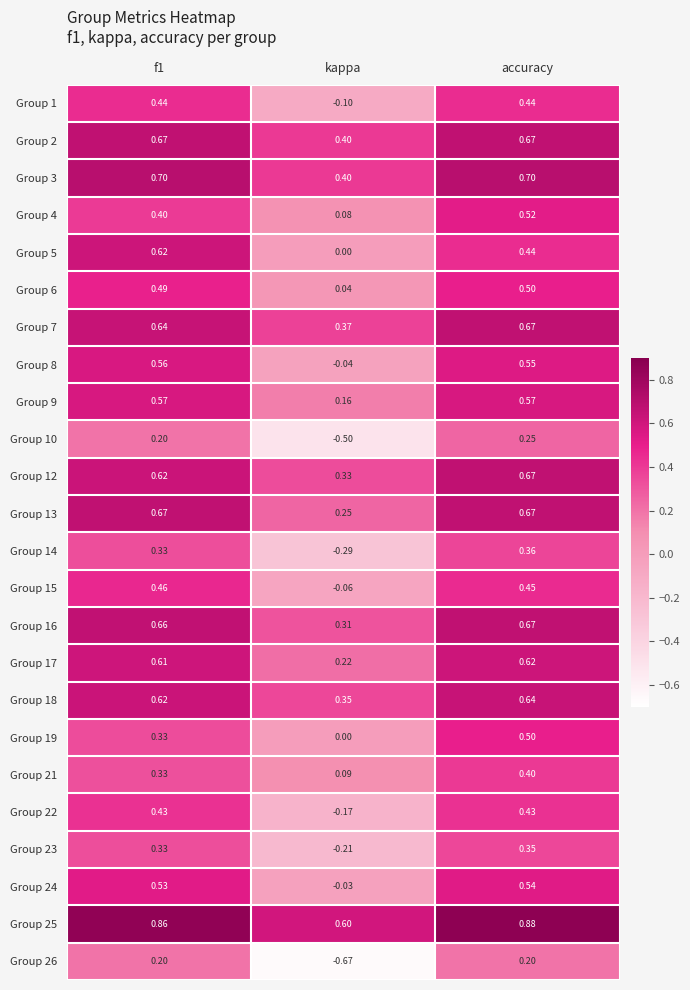

Where is Group 17 nearest to the value 0?

kappa